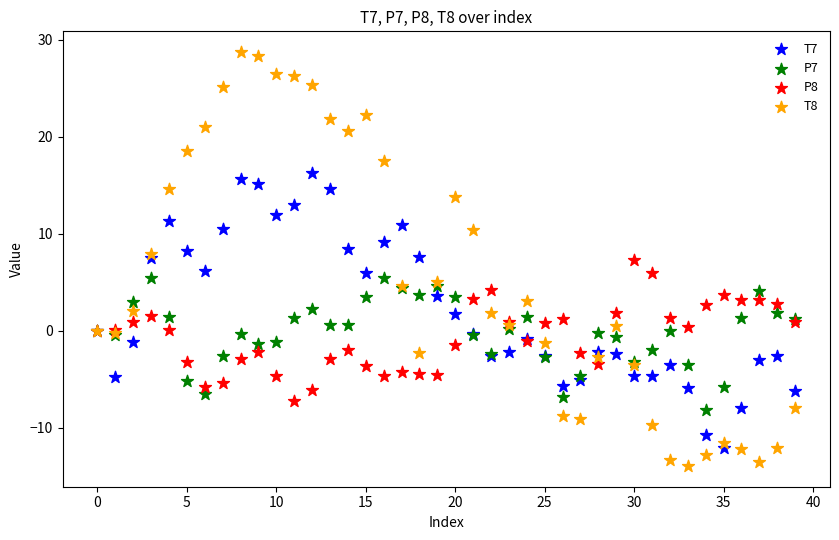

Which series reaches the maximum Y coordinate?

T8